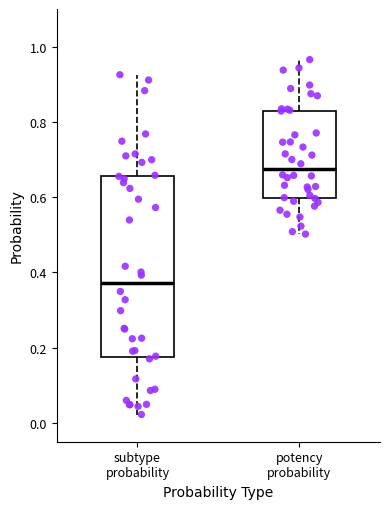

Where is the lower edge of the box for subtype probability on the y-axis? The values are not printed on the chart, so give them approximately, as read against the axis.

0.18